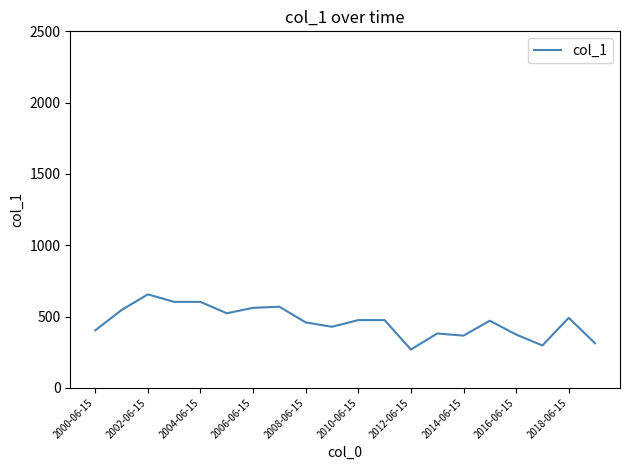

What is the minimum value shown in the chart?

269.3